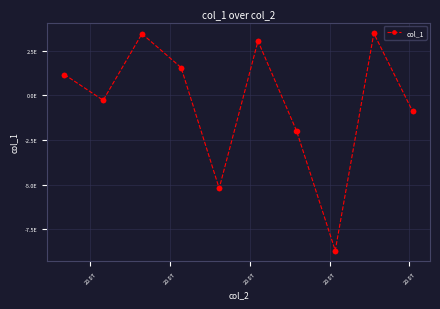

Is this an area chart (filled region under the line)?

No